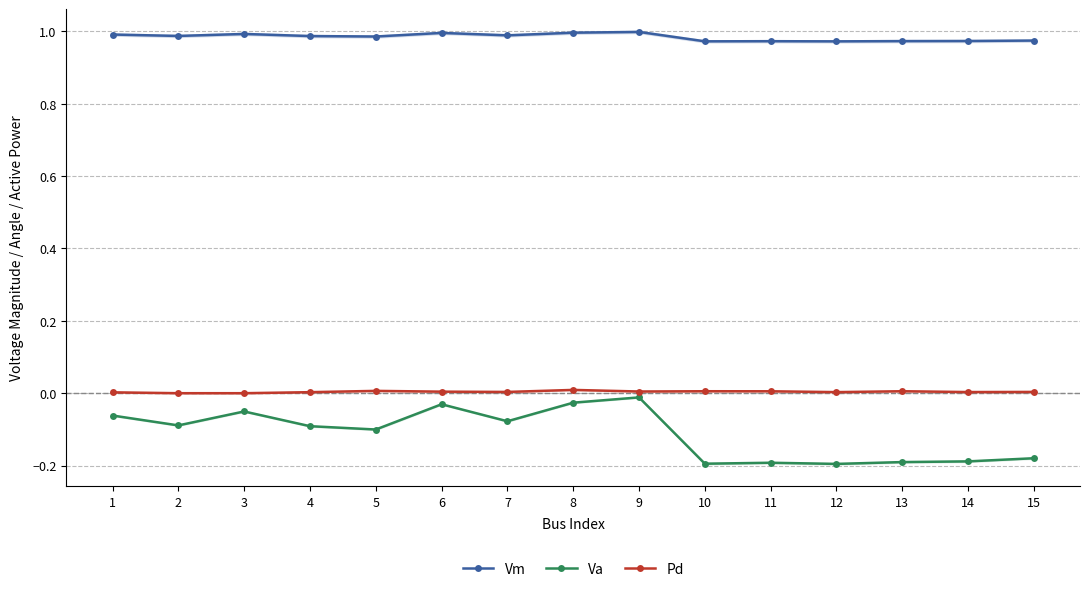

Rank the series at 10 from lowest to highest value.

Va, Pd, Vm